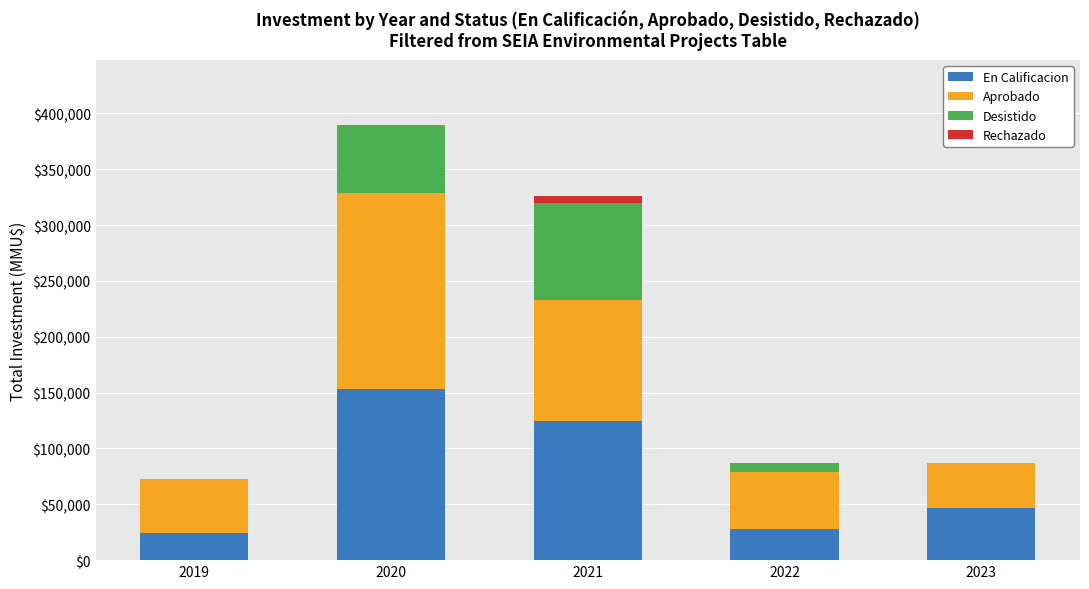

At which category is the sum across all series the highest?

2020